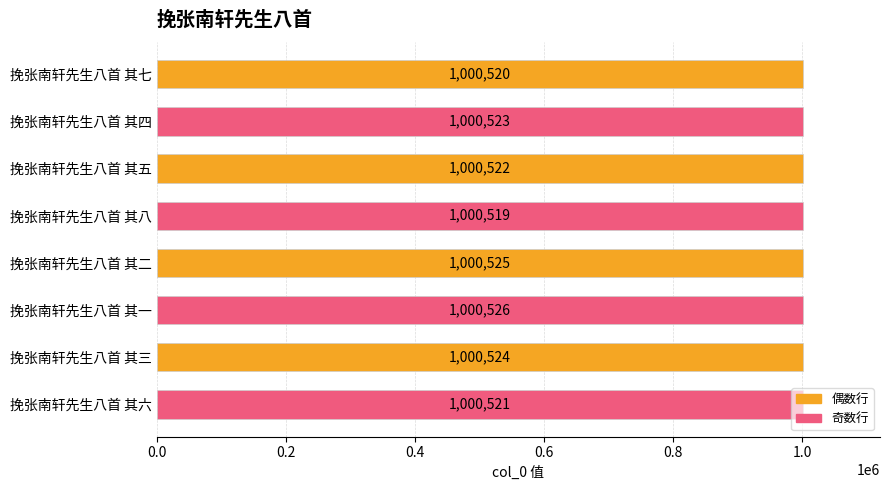

List the labels in order of value, smallest first.

挽张南轩先生八首 其八, 挽张南轩先生八首 其七, 挽张南轩先生八首 其六, 挽张南轩先生八首 其五, 挽张南轩先生八首 其四, 挽张南轩先生八首 其三, 挽张南轩先生八首 其二, 挽张南轩先生八首 其一